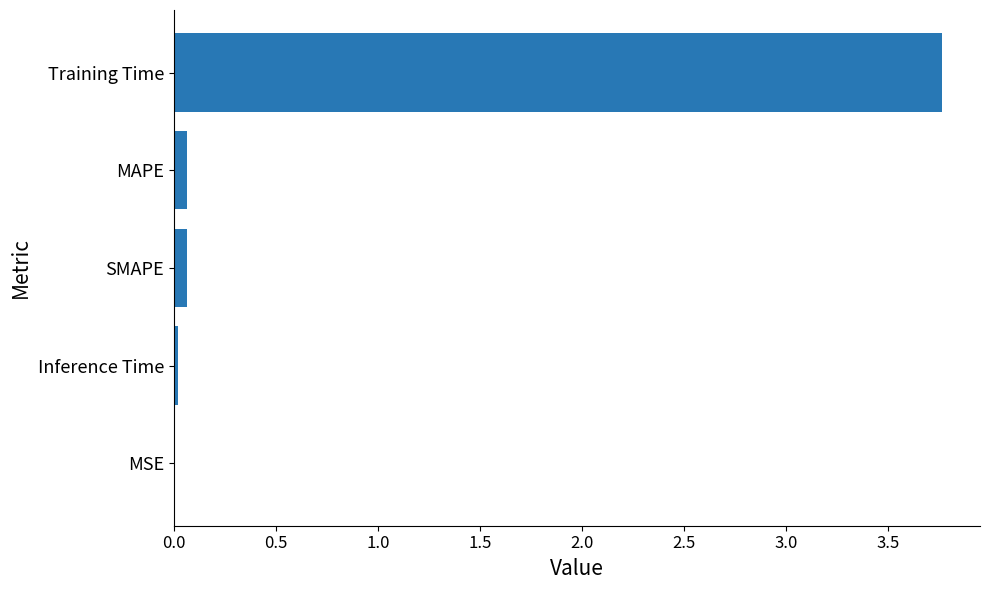

At which category does the chart reach its peak across all series?

Training Time